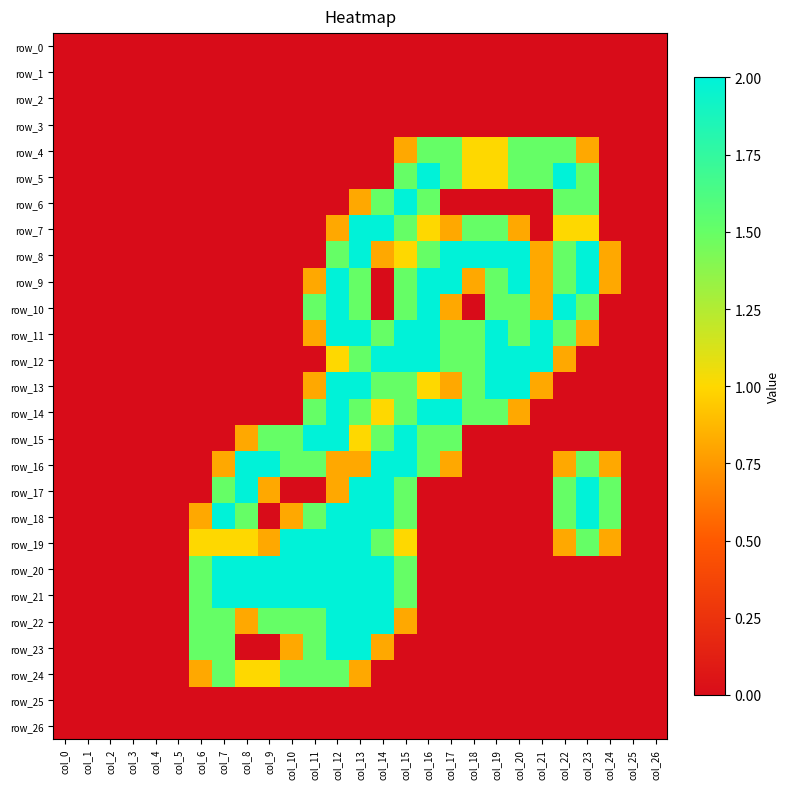

The value of row_21 at col_7 is 2.0. True or false?

True